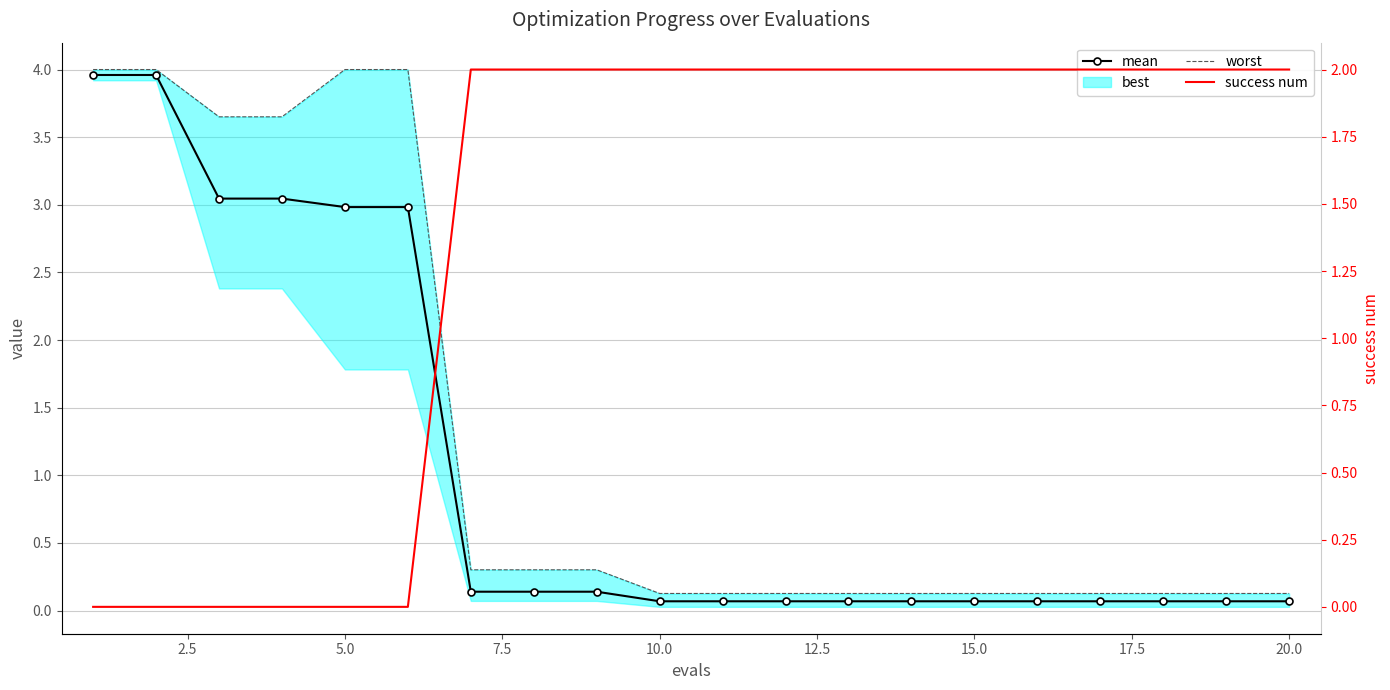

How many categories are shown in the chart?

20